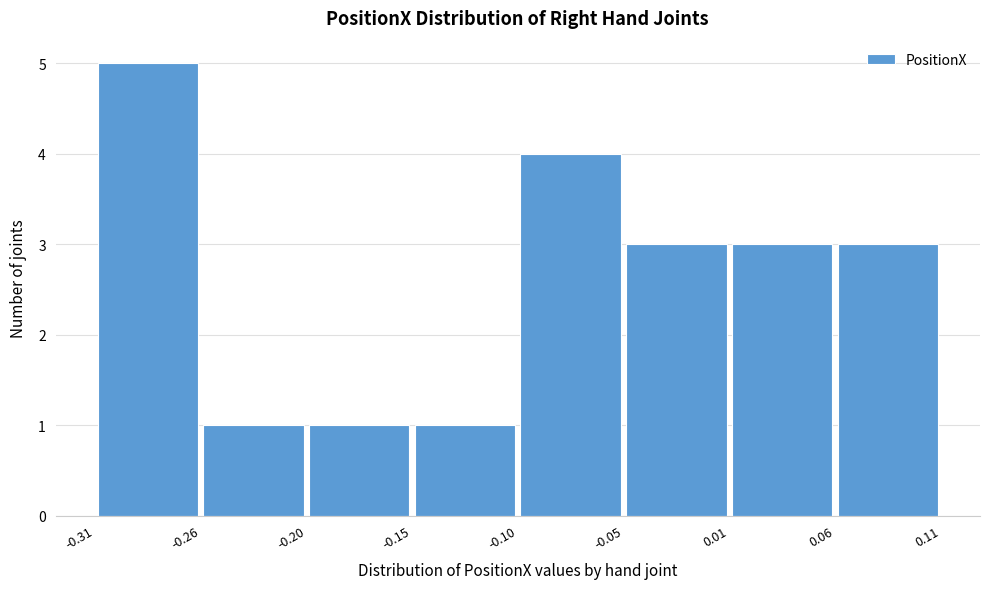

What is the height of the bar covering -0.05 to 0.01 on the x-axis? The values are not printed on the chart, so give them approximately, as read against the axis.

3